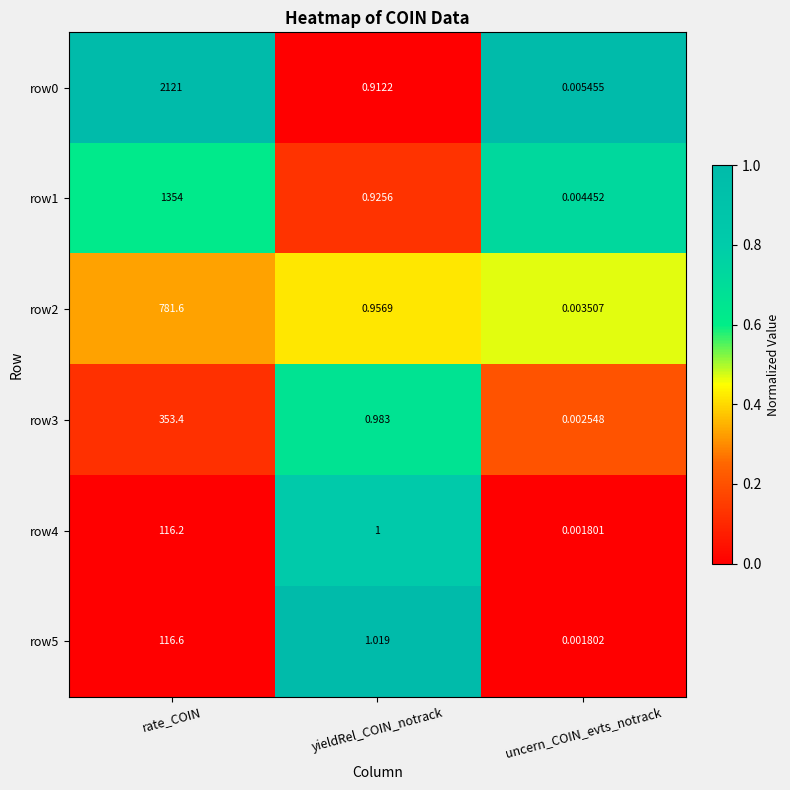

At which category is the sum across all series the highest?

rate_COIN